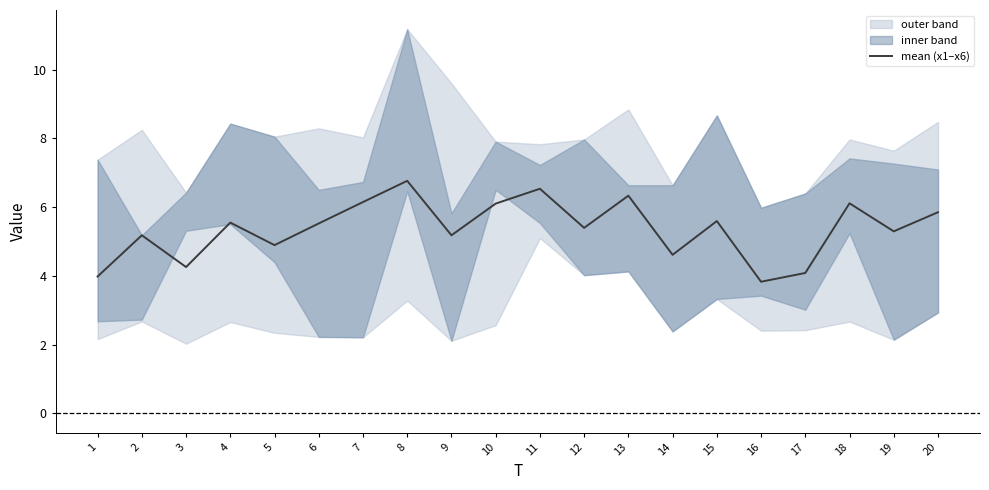

True or false: the data shows 4.0 at 1.

True